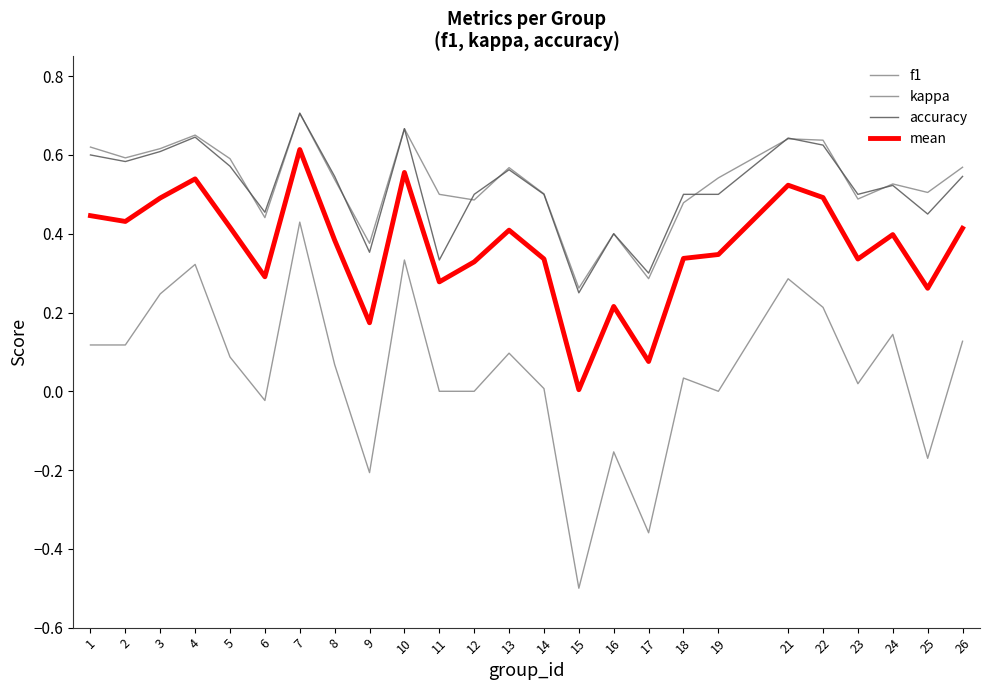

How many categories are shown in the chart?

25